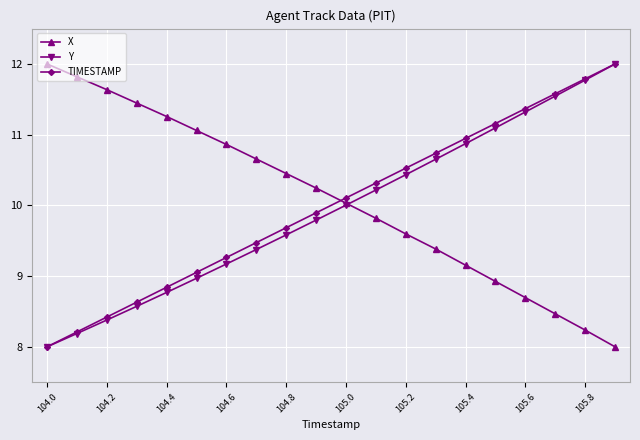

At how many categories does at least one series exceed 11?

11